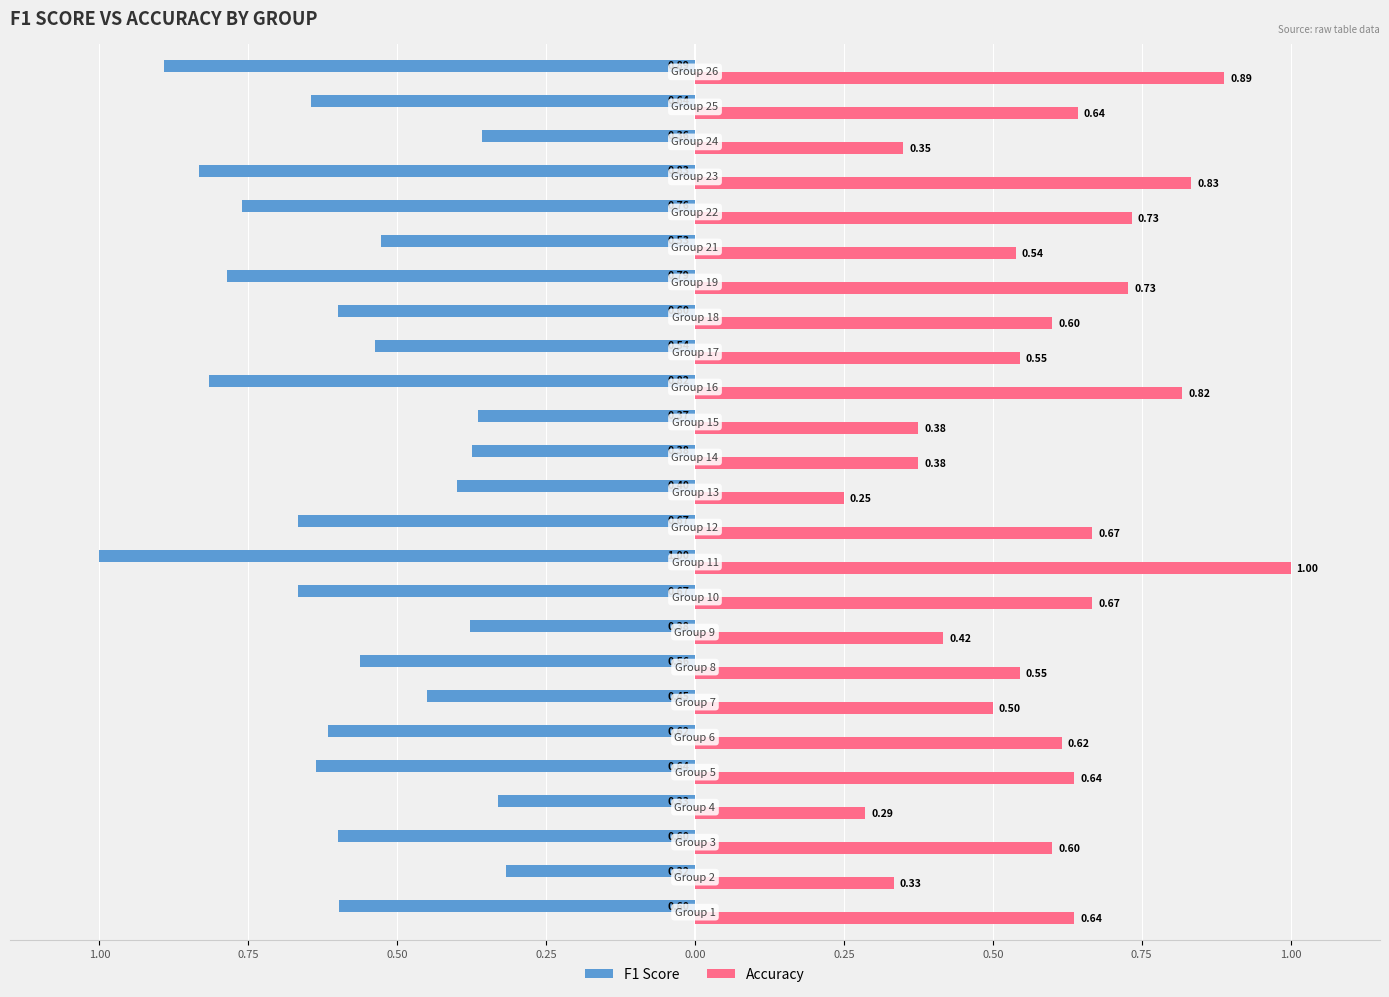

What are all the series names shown in the legend?

F1 Score, Accuracy